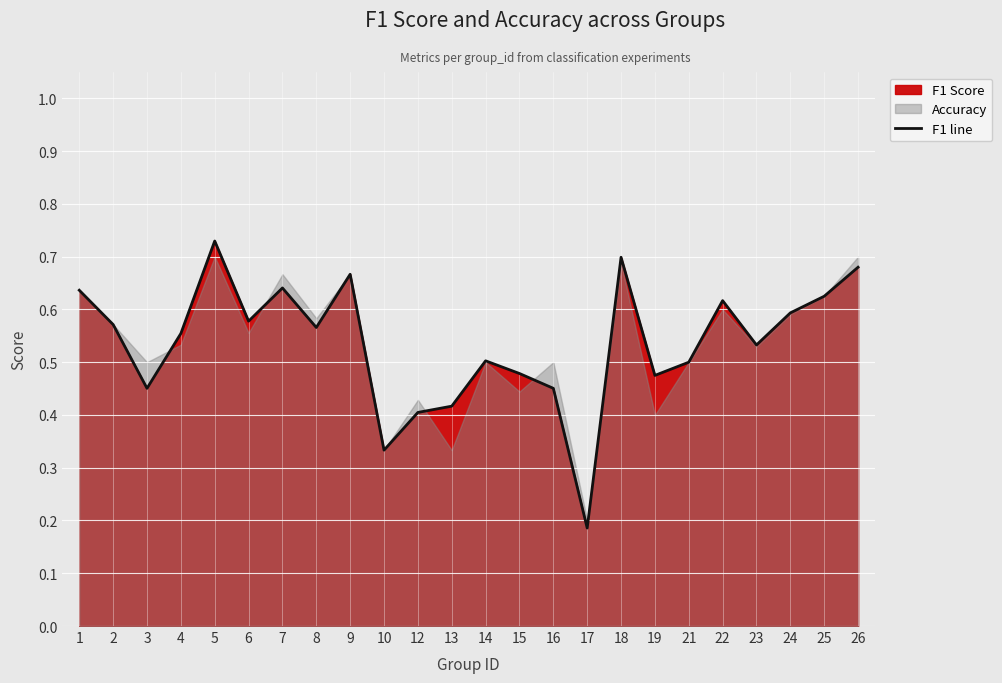

What is the difference between the maximum and second lowest values?

0.4